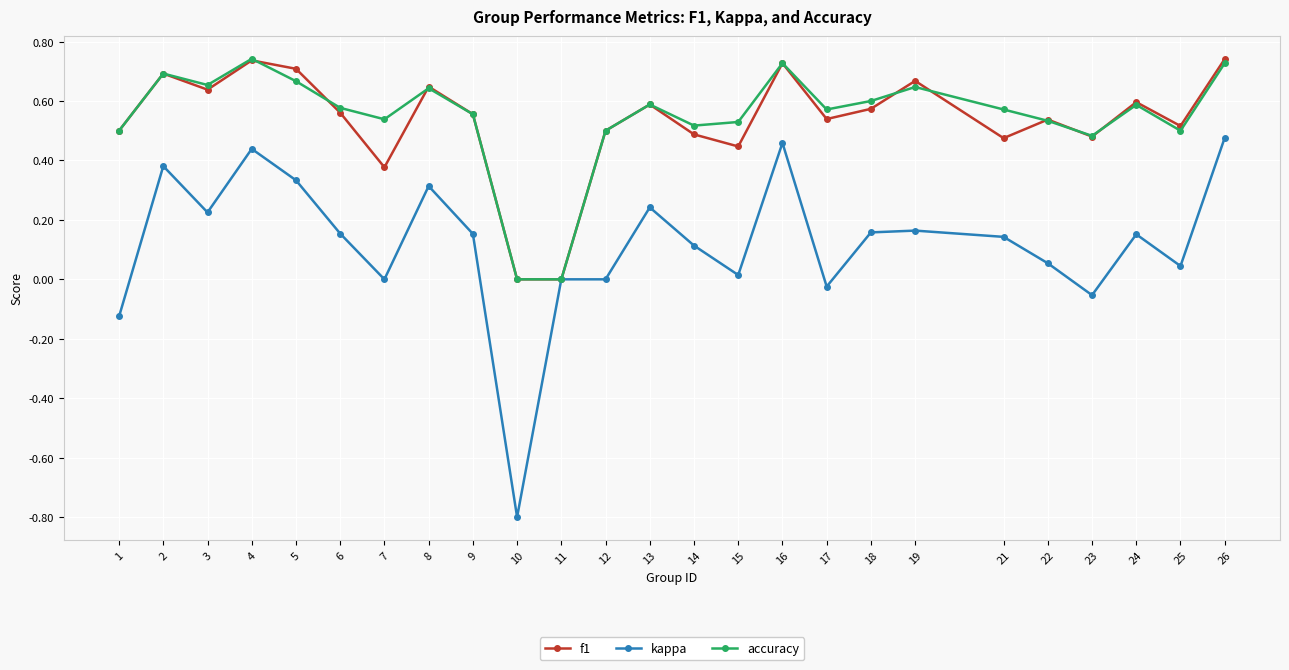

Which series has the largest total across all categories?

accuracy